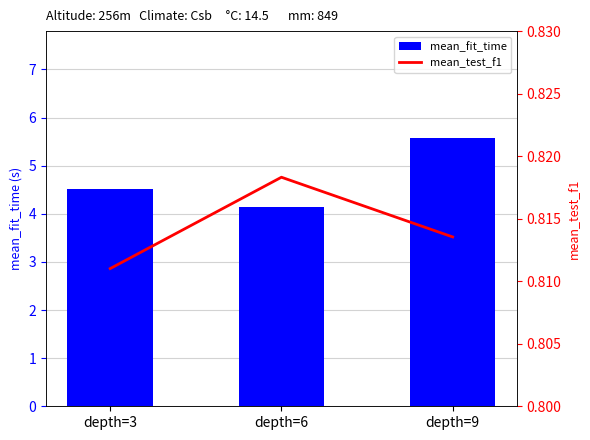

Reading left to right, transcribe all the data shown in this chart.

mean_fit_time: depth=3=4.5	depth=6=4.1	depth=9=5.6
mean_test_f1: depth=3=0.8	depth=6=0.8	depth=9=0.8